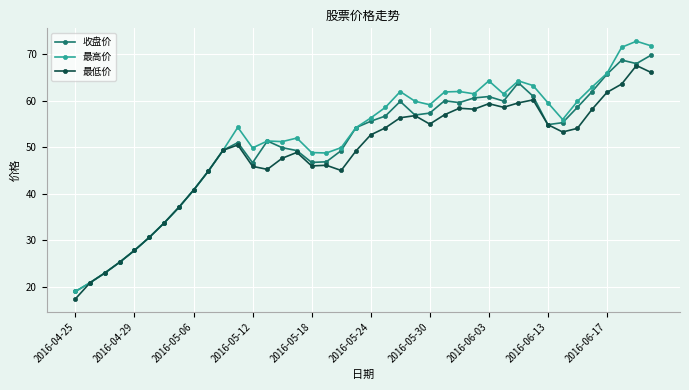

Does the chart have visible grid lines?

Yes